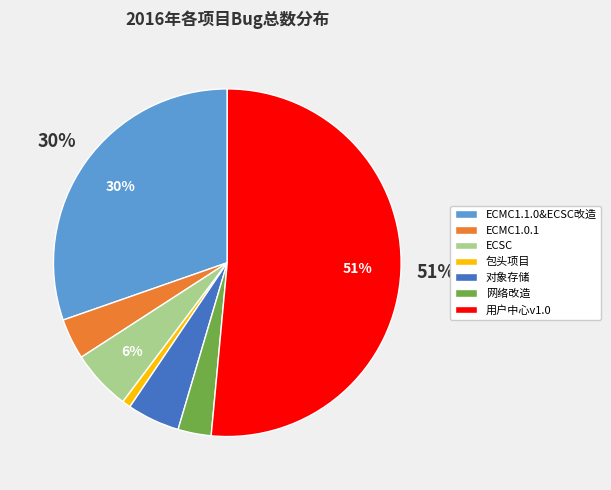

To the nearest percent, what is the combined percentage of 对象存储 and 包头项目?

6%